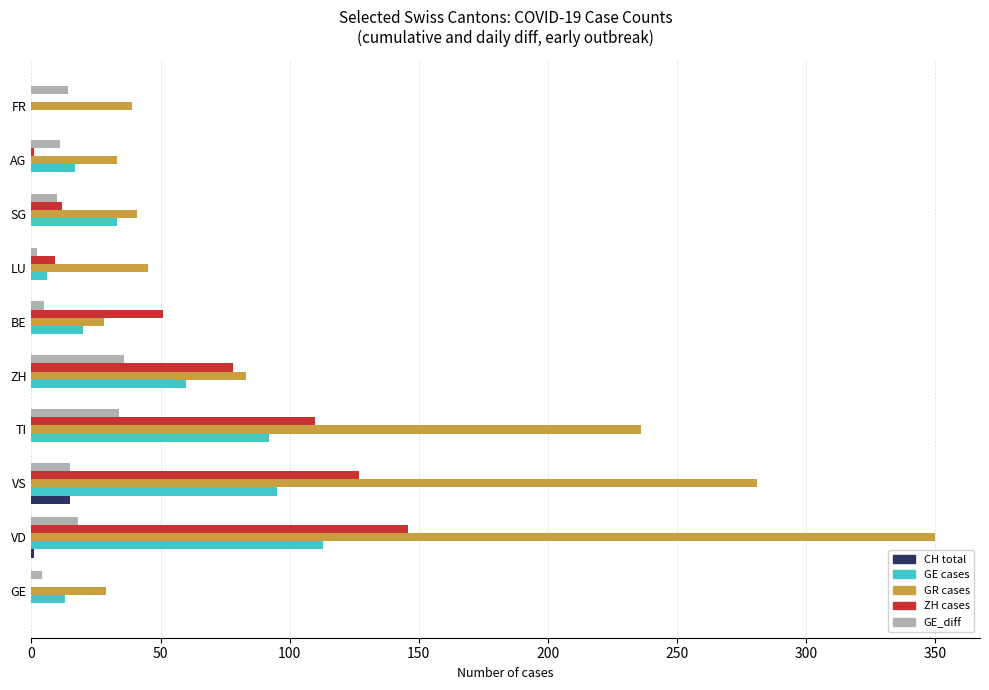

Is it true that GE cases equals 60 at ZH?

True